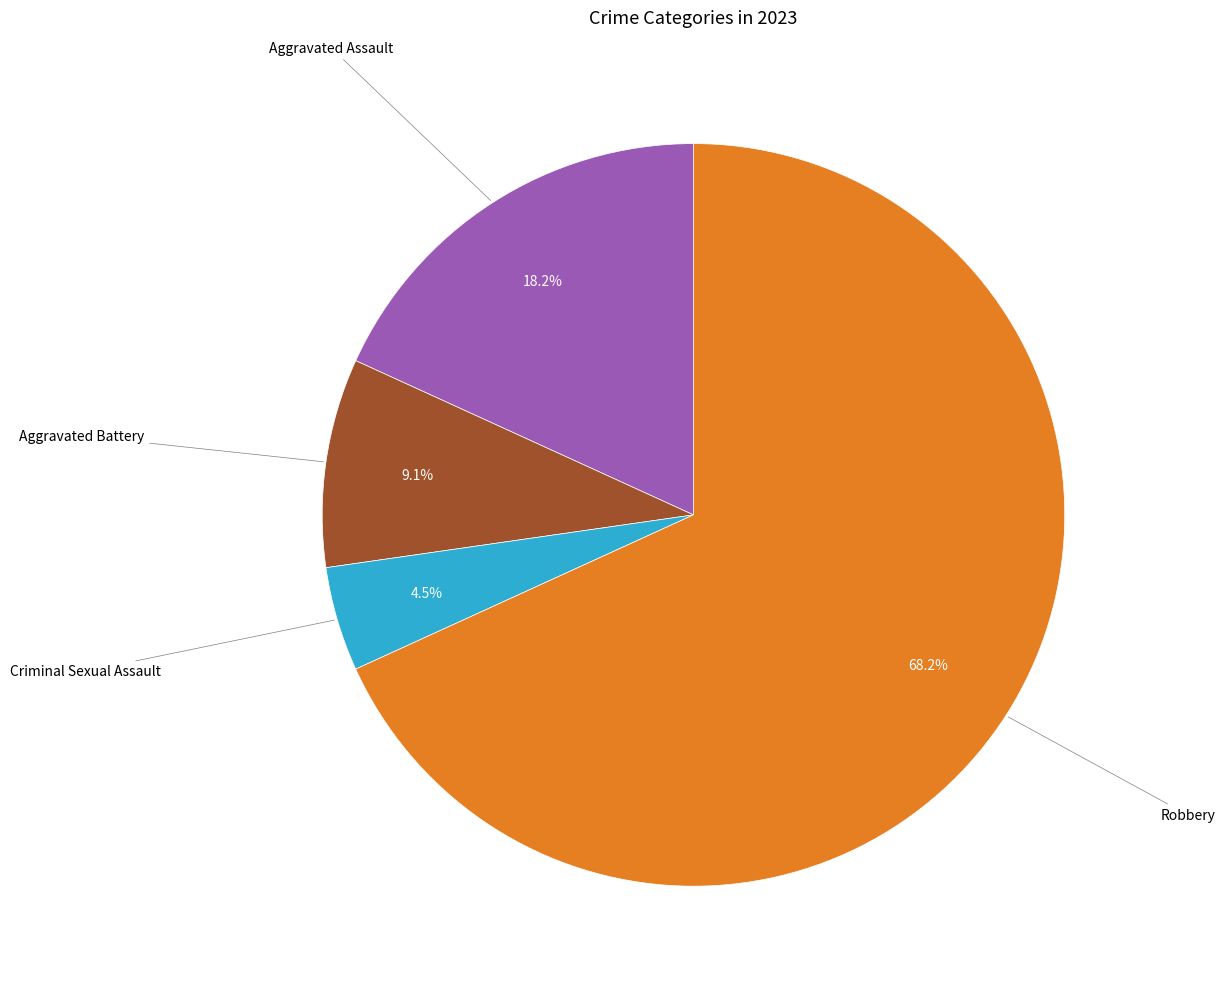

Which category has the smallest portion of the pie?

Criminal Sexual Assault